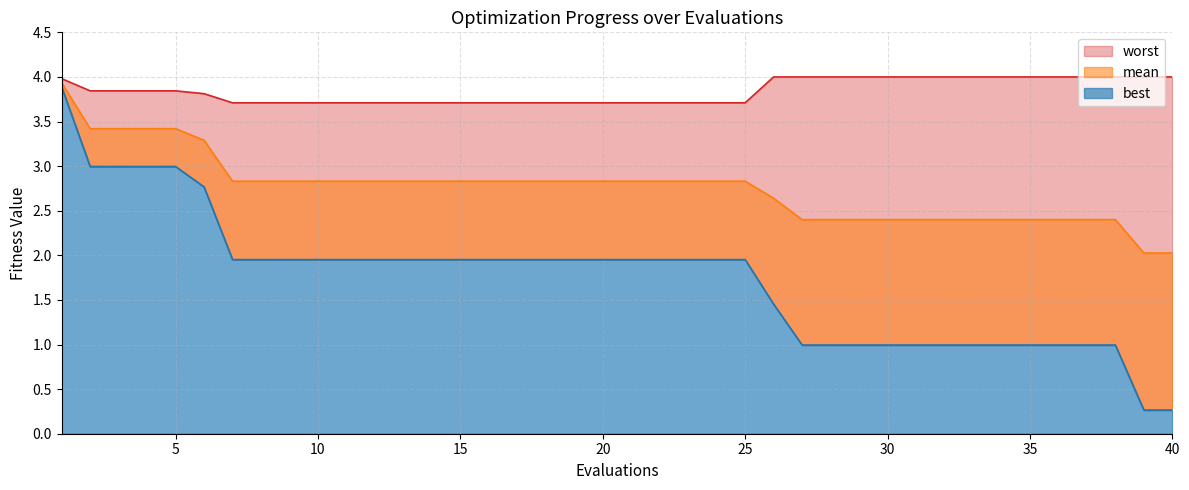

List the series in order of their peak value, highest first.

worst, mean, best